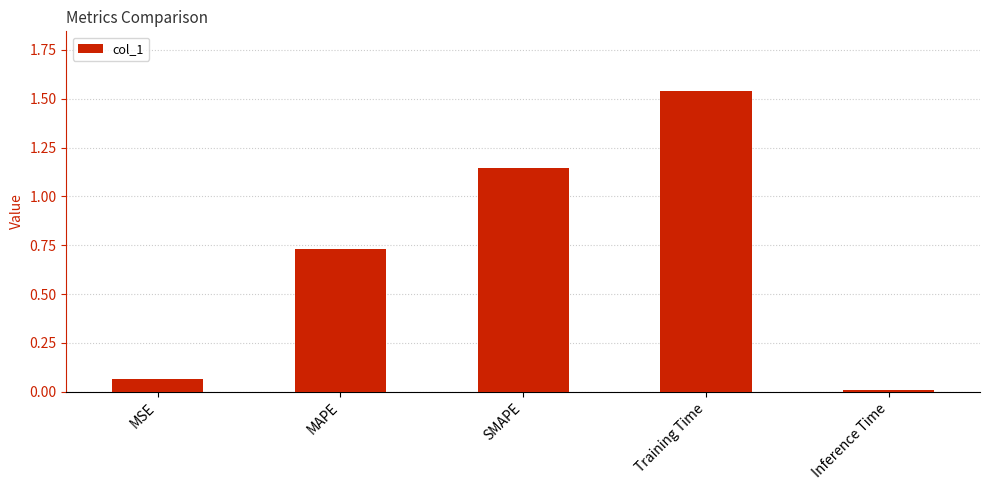

At which label is the value closest to 0?

Inference Time